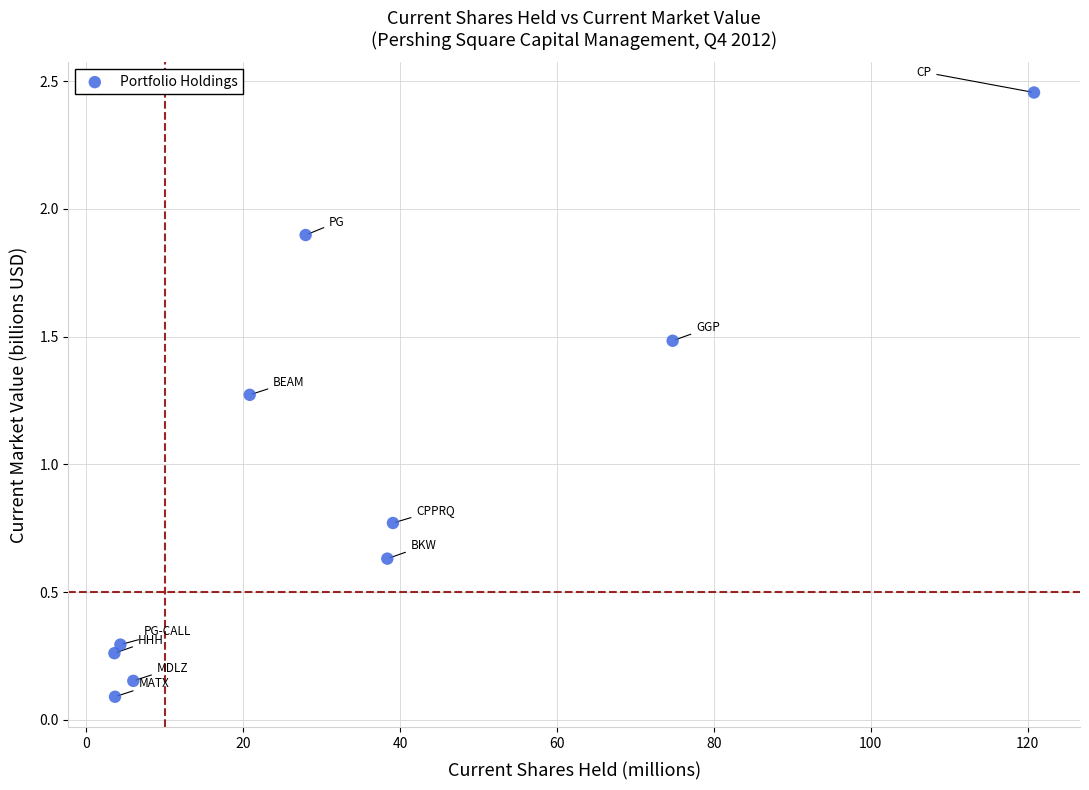

What is the range of X values (max minus min)?

117.2